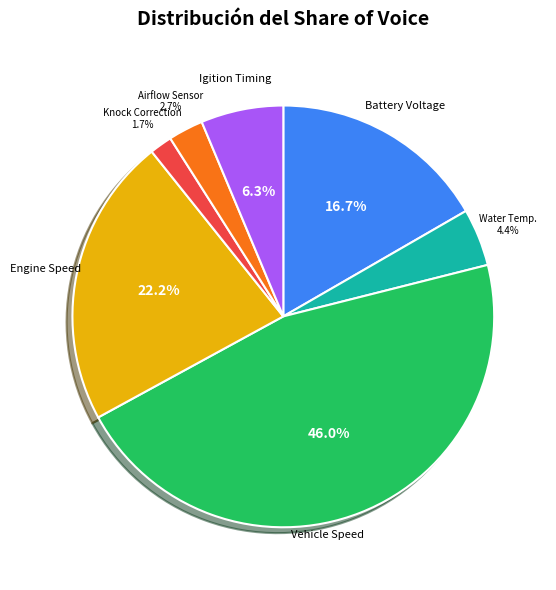

Is there a majority slice in this chart?

No